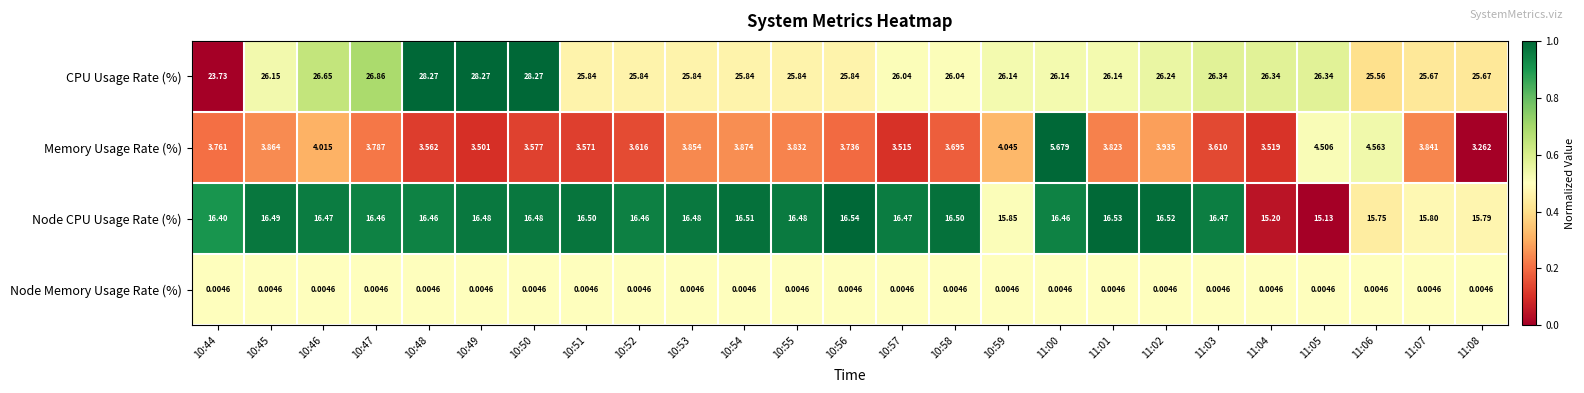

Which series has the largest range (max minus min)?

CPU Usage Rate (%)